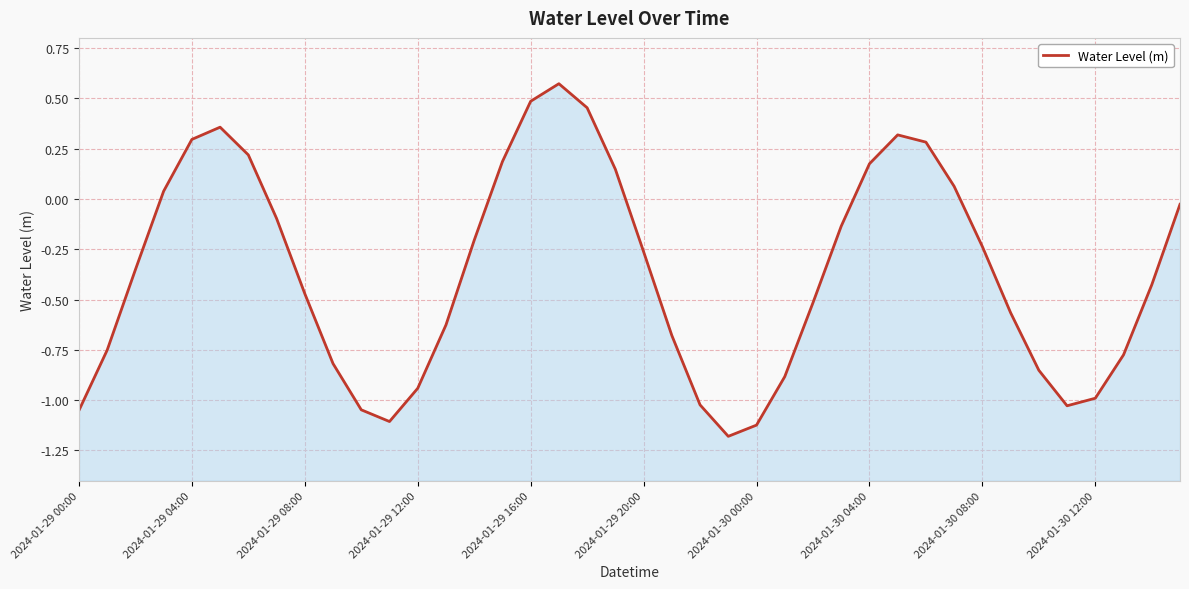

What value does the data have at 2024-01-29 12:00?

-0.9